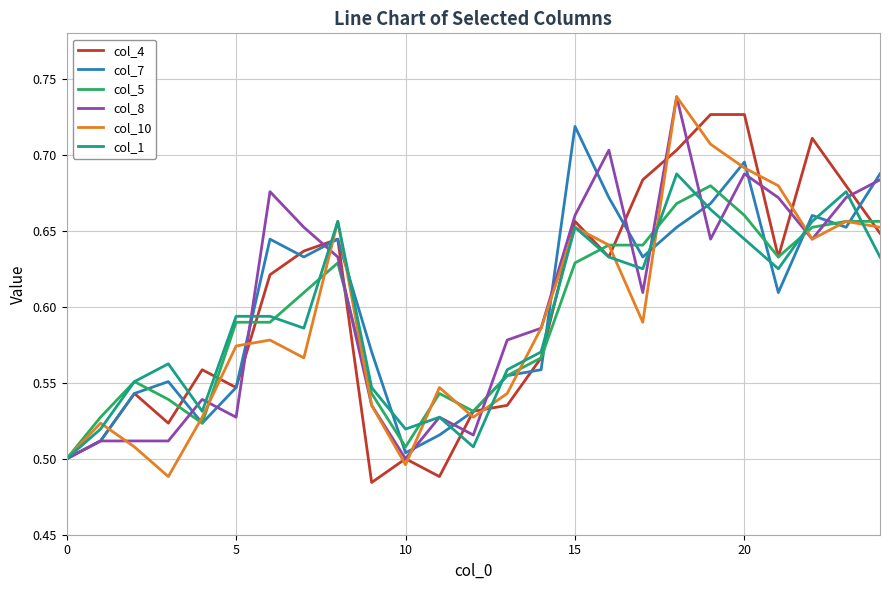

The value of col_8 at 0 is 0.5. True or false?

True